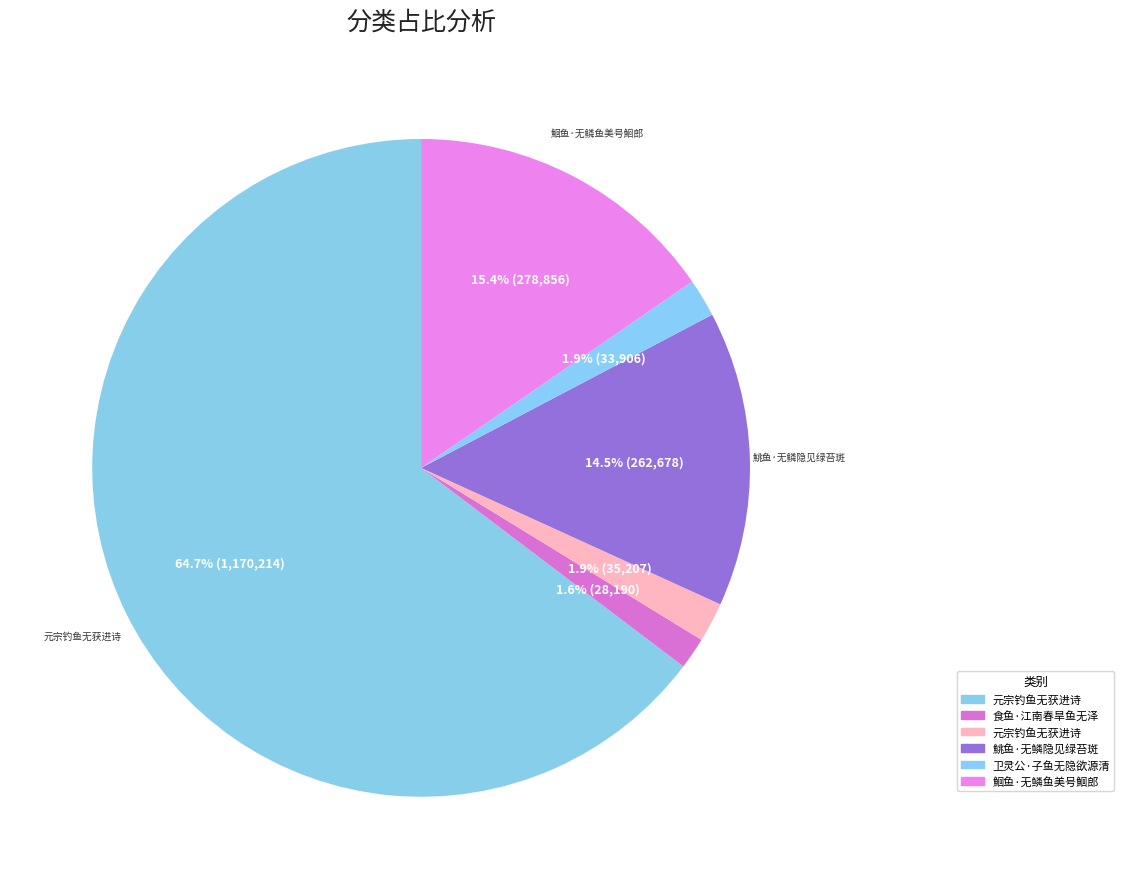

Count the number of slices in the pie.

6